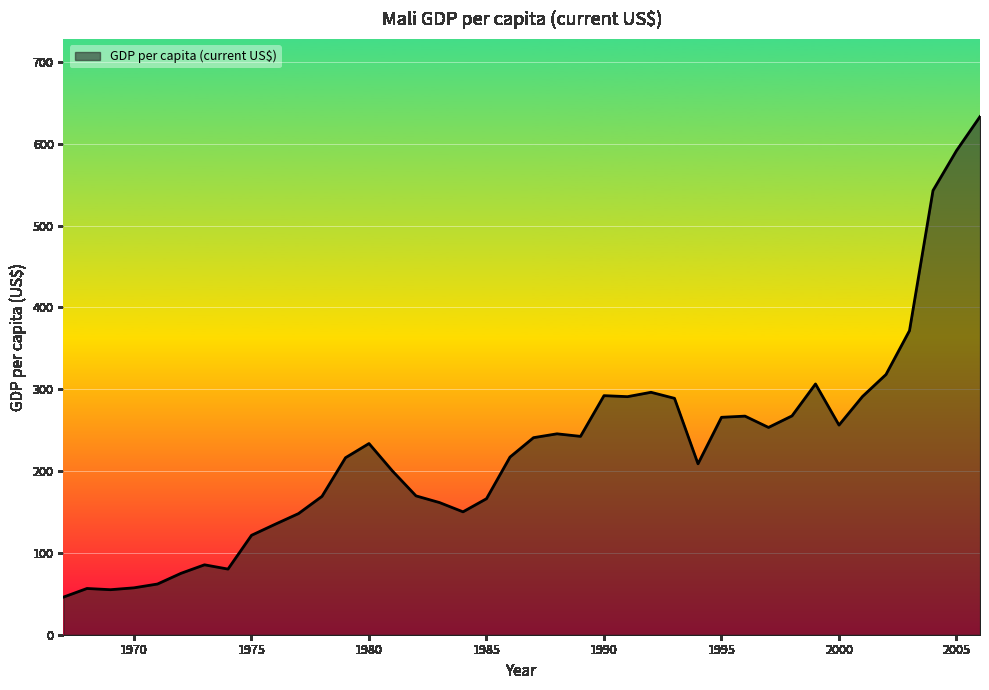

What is the maximum value shown in the chart?

633.2